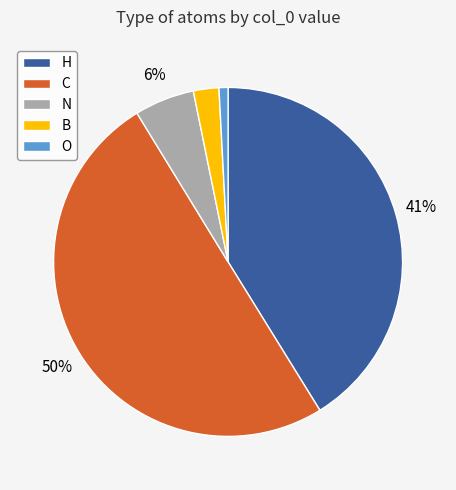

True or false: H accounts for 41% of the total.

True